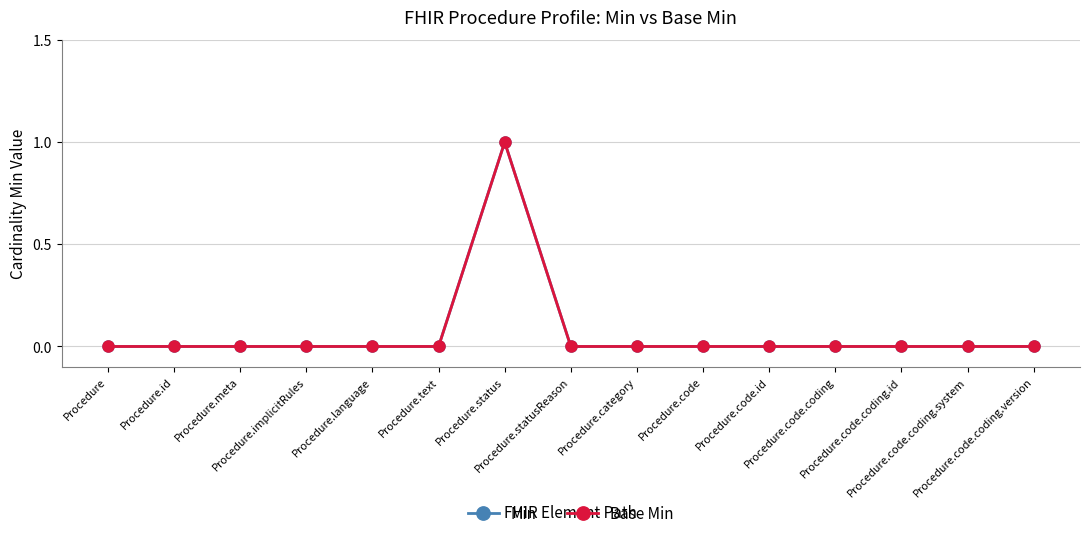

Rank the series at Procedure from highest to lowest value.

Min, Base Min